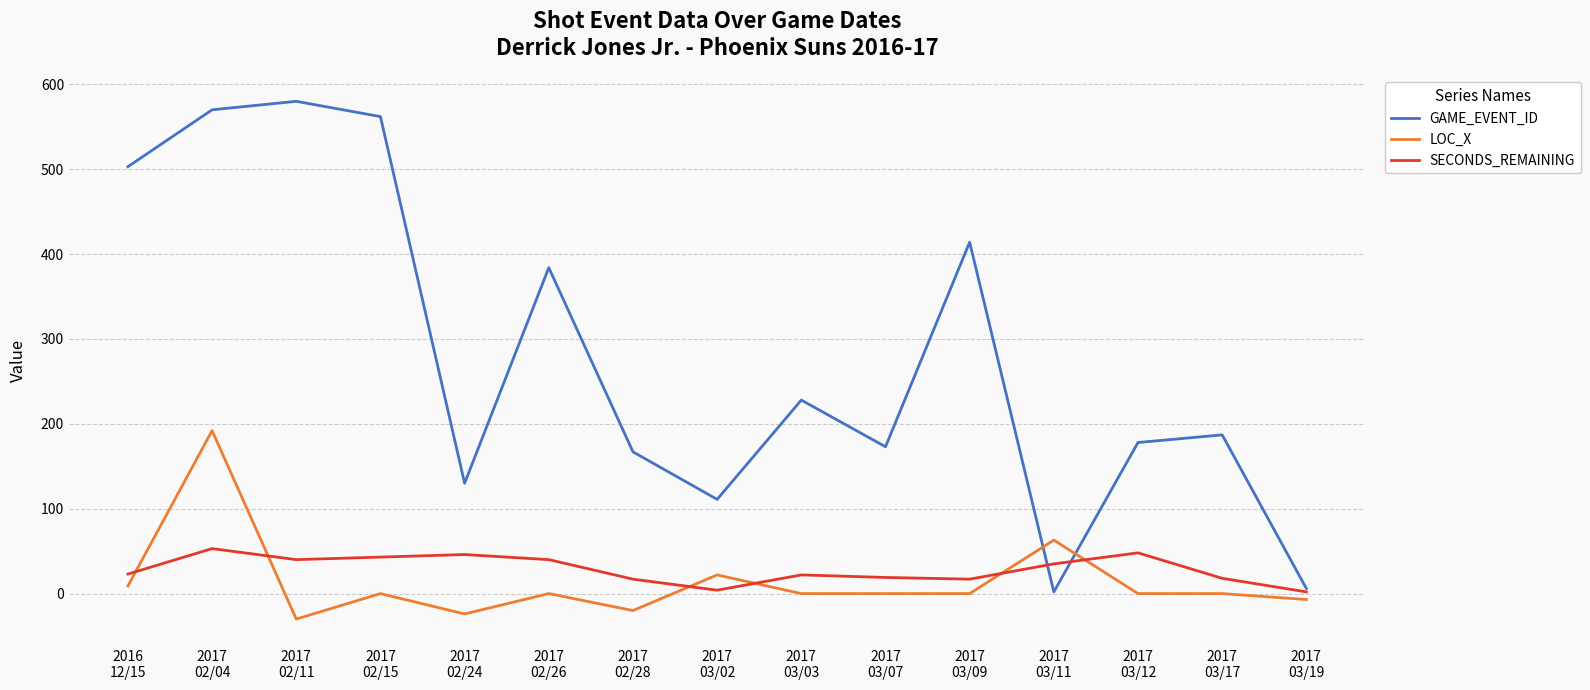

Which series has the widest spread of values?

GAME_EVENT_ID